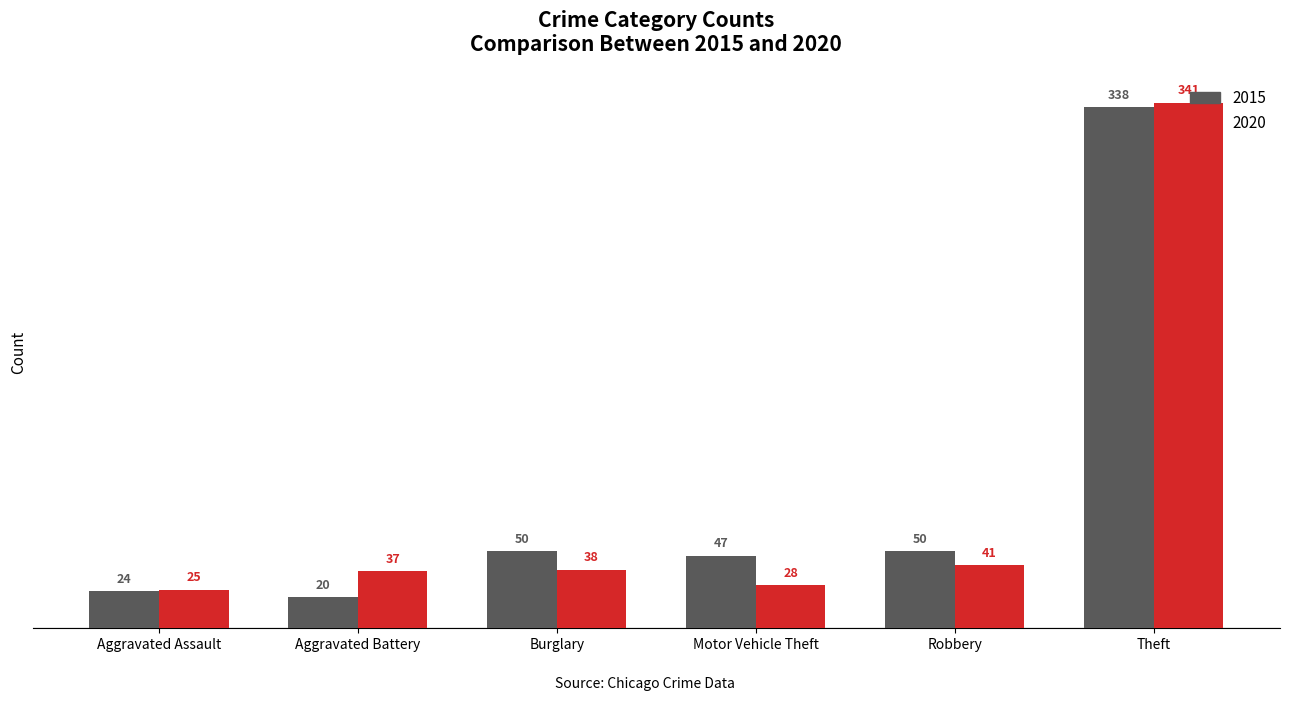

What is the value of the 2020 bar at the 1st from the left?

25